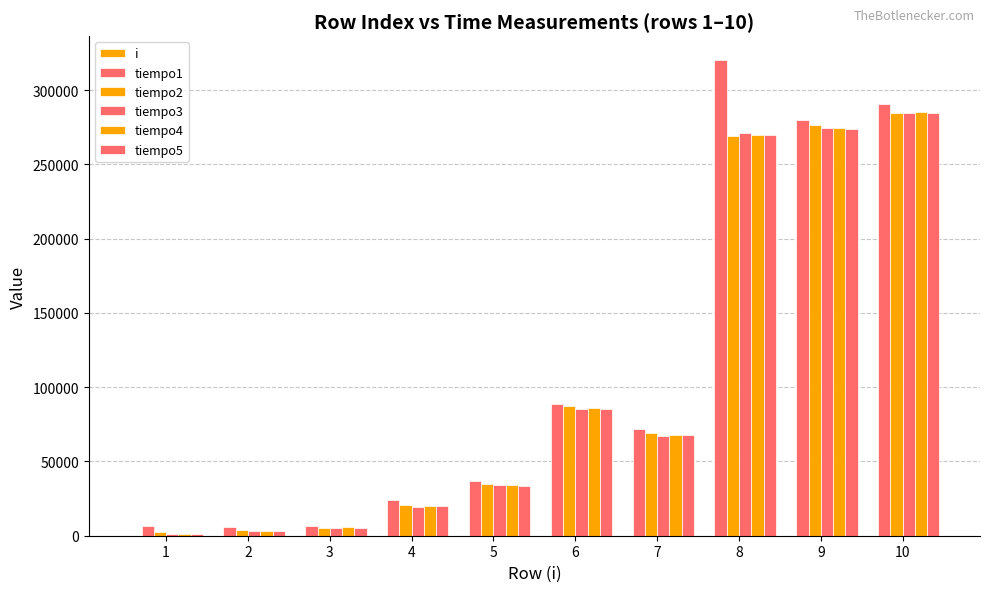

What is the total value across all series at 3?

28360